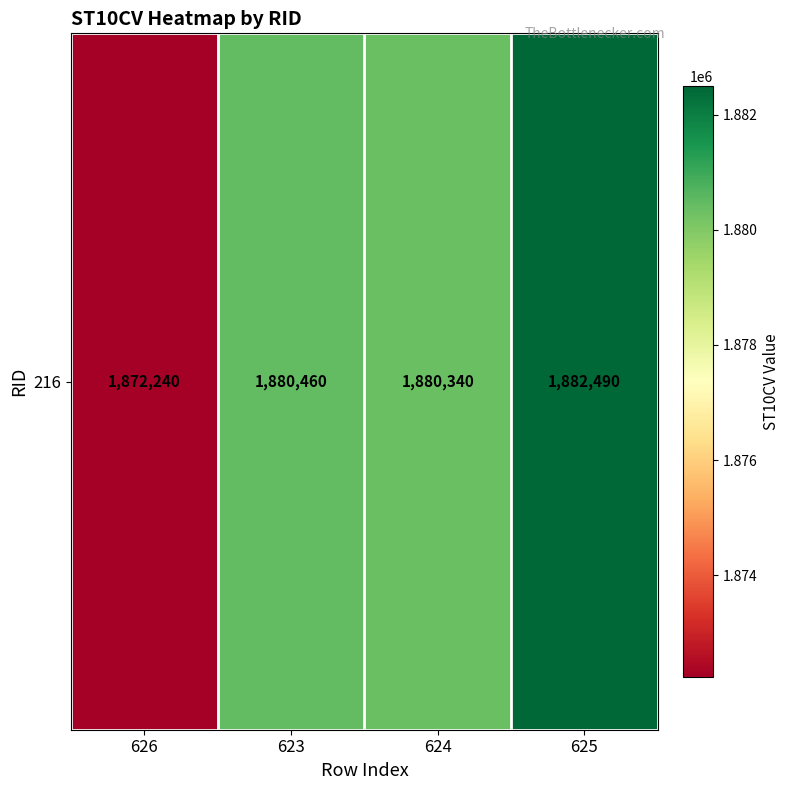

Reading left to right, what are all the values shown in this chart?

626=1872240	623=1880460	624=1880340	625=1882490